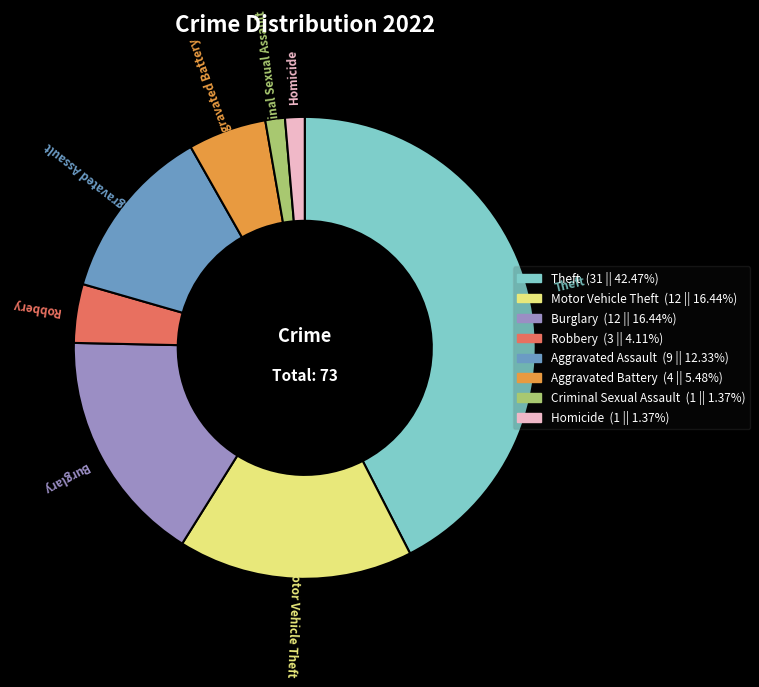

Which has a higher value, Burglary or Criminal Sexual Assault?

Burglary